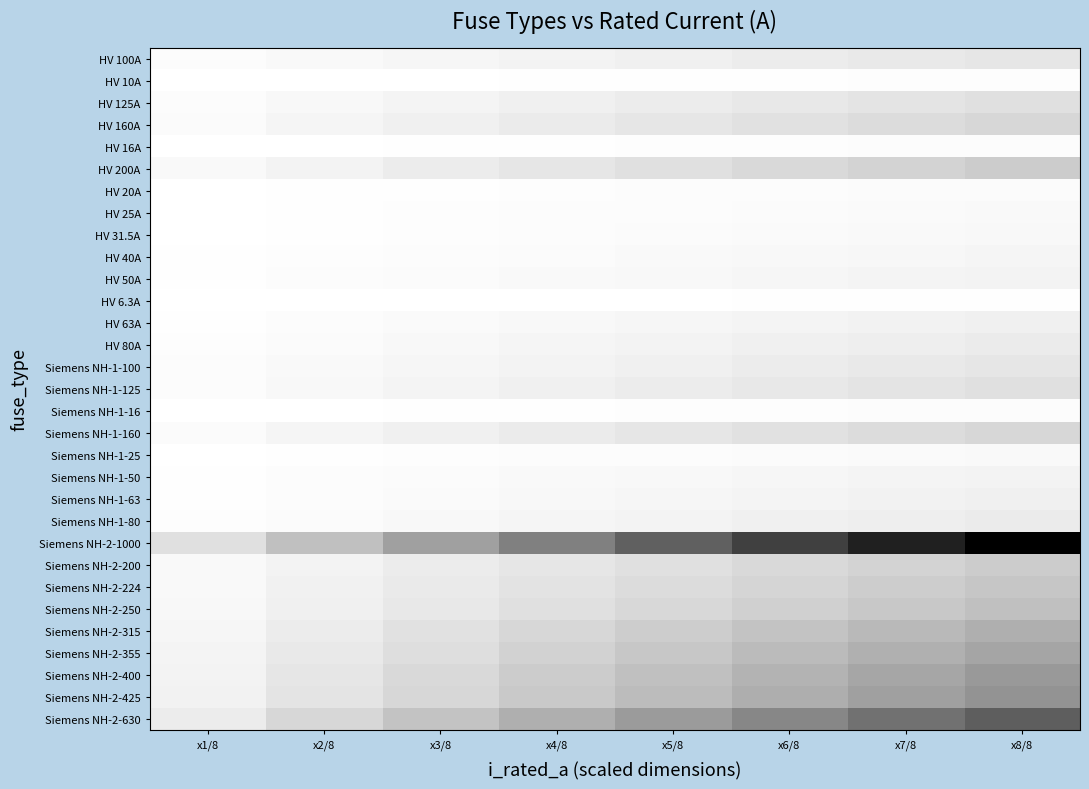

Which category has the highest value across all series?

x8/8